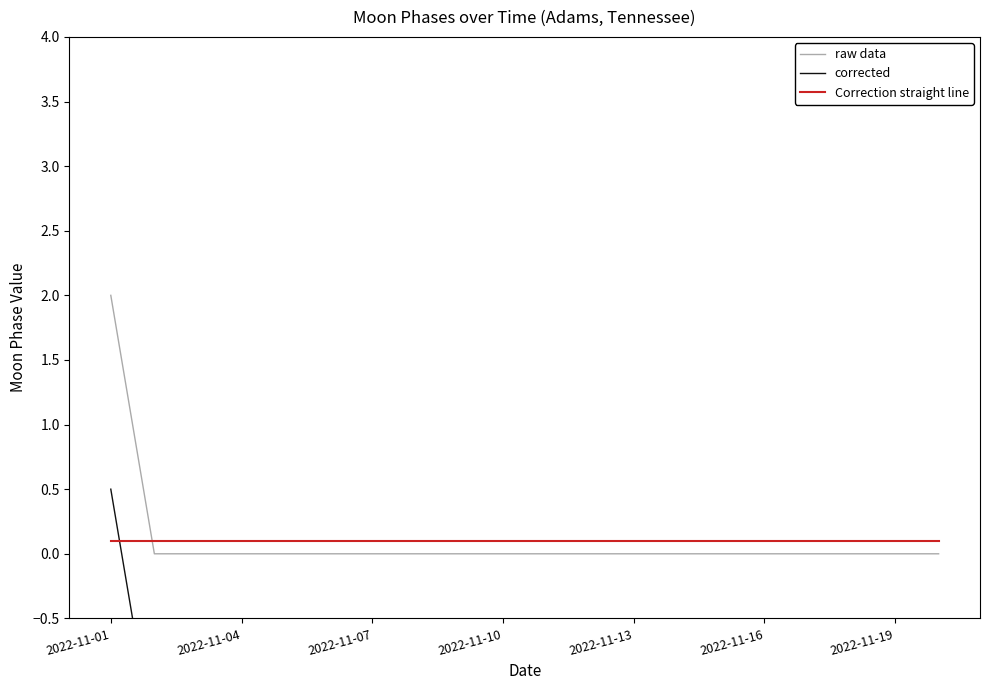

What is the label of the 1st point from the left?

2022-11-01